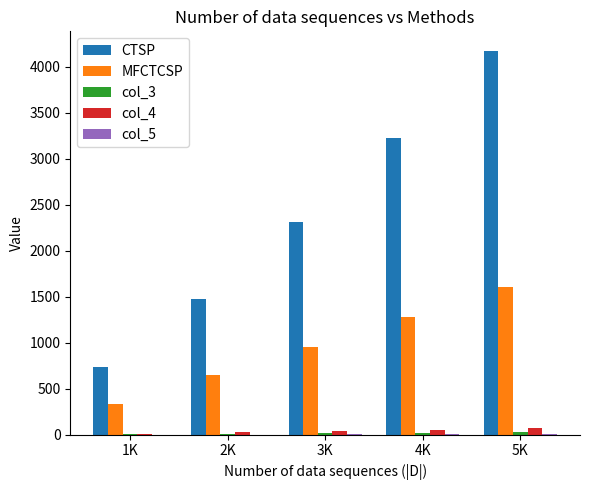

The value of CTSP at 2K is 1477.9. True or false?

True